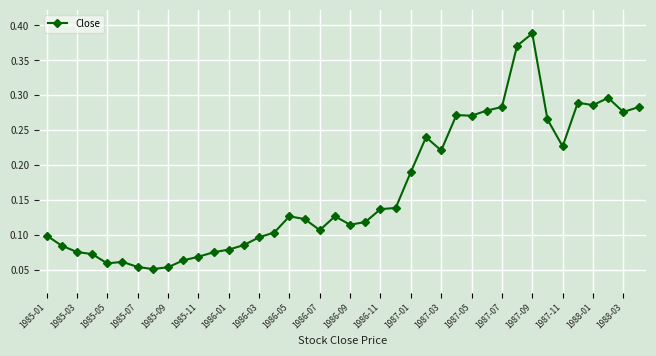

How many values are between 0 and 1?

40